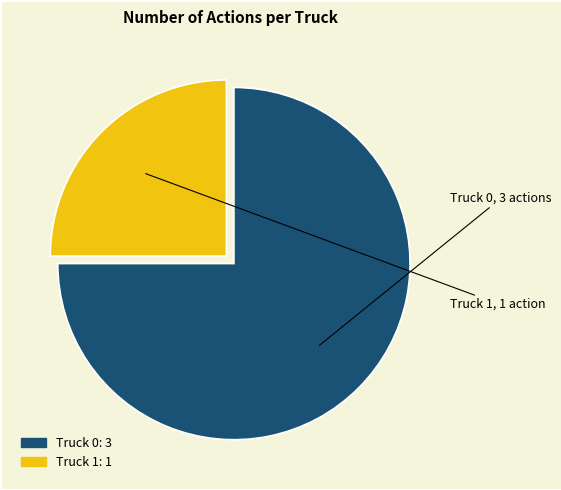

Is it true that Truck 0 is 75% of the pie?

True